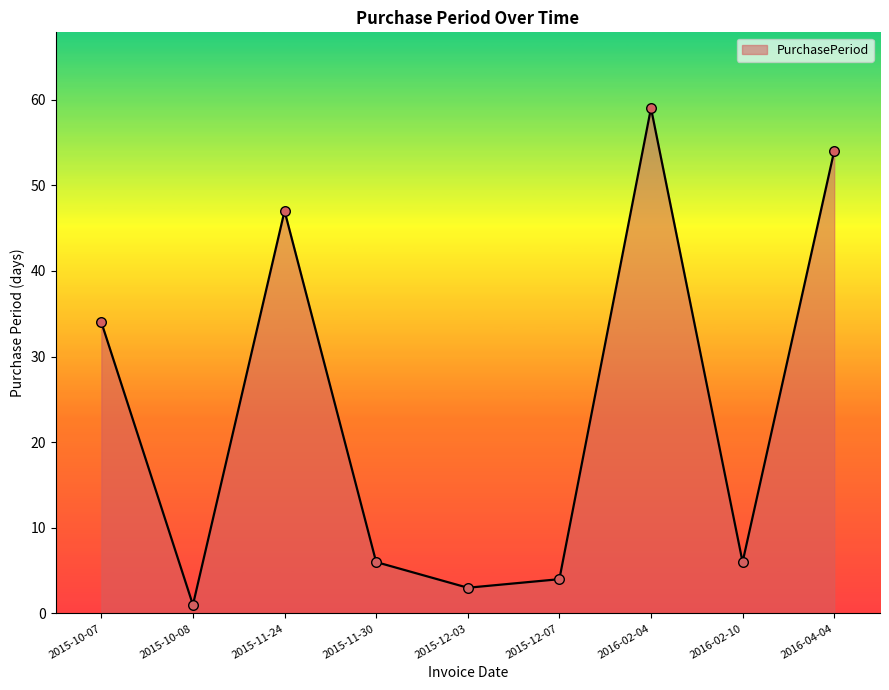

What is the change in value from 2016-02-10 to 2016-04-04?

+48